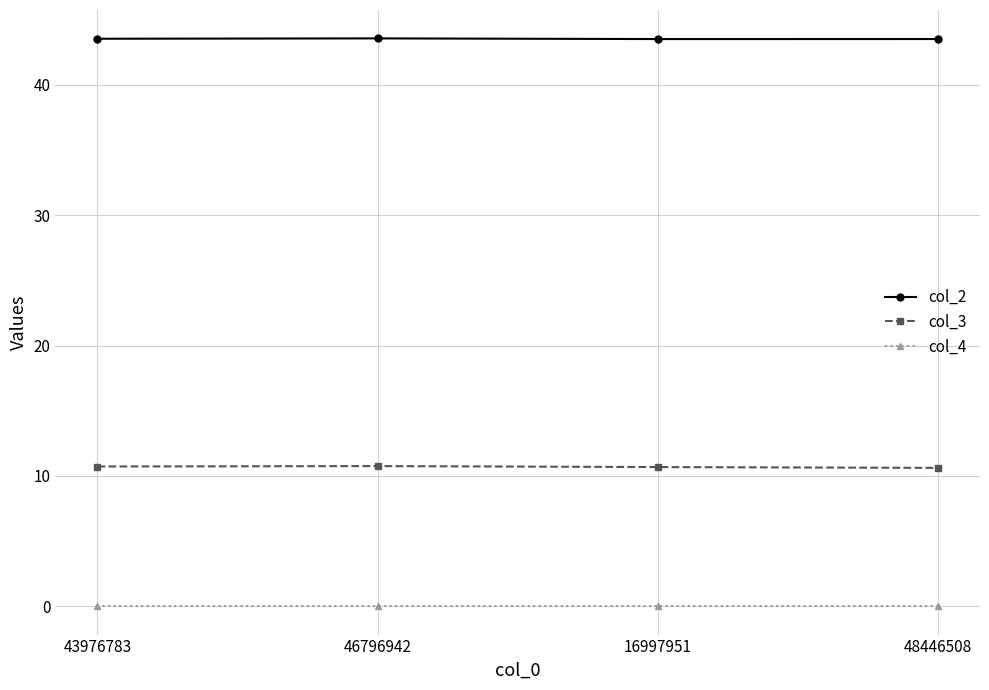

Rank the series by their maximum value, from lowest to highest.

col_4, col_3, col_2